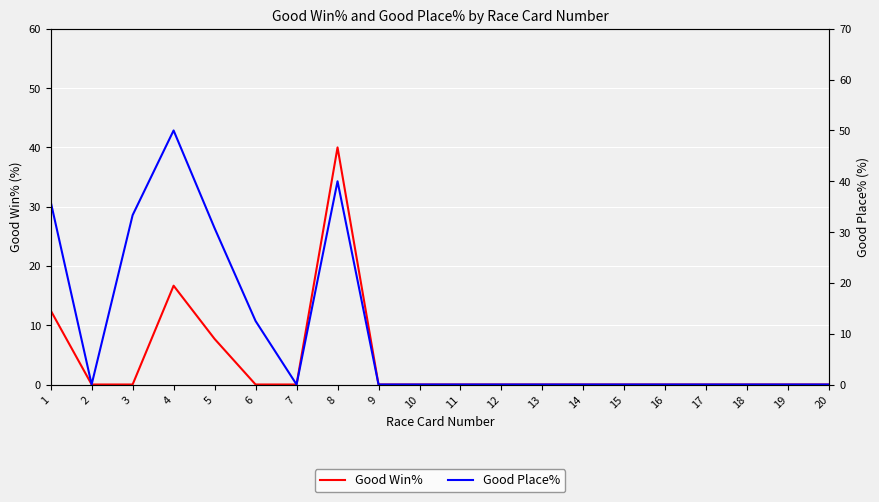

What are all the series names shown in the legend?

Good Win%, Good Place%